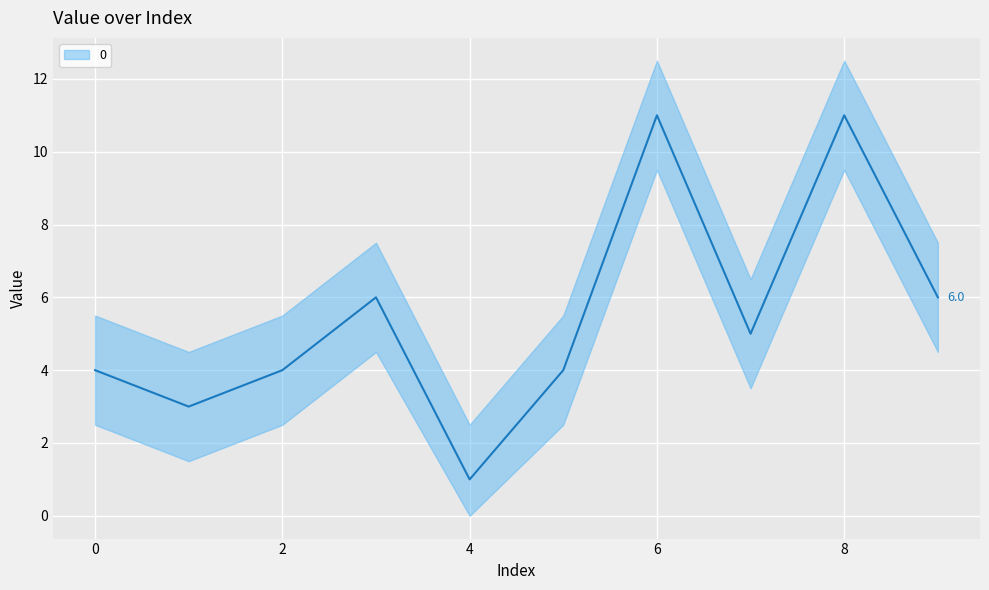

True or false: there are more than 1 points higher than both neighbors.

True